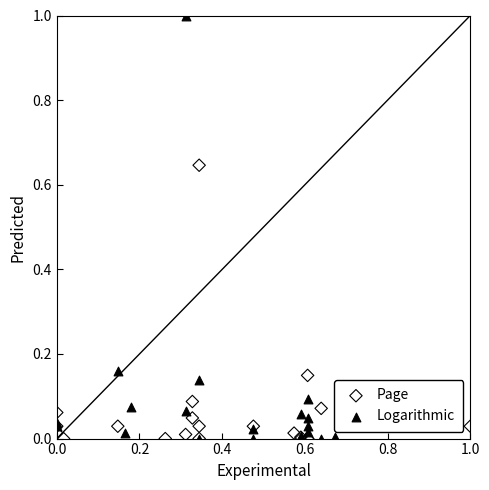

Which series has the widest spread of Y values?

Logarithmic